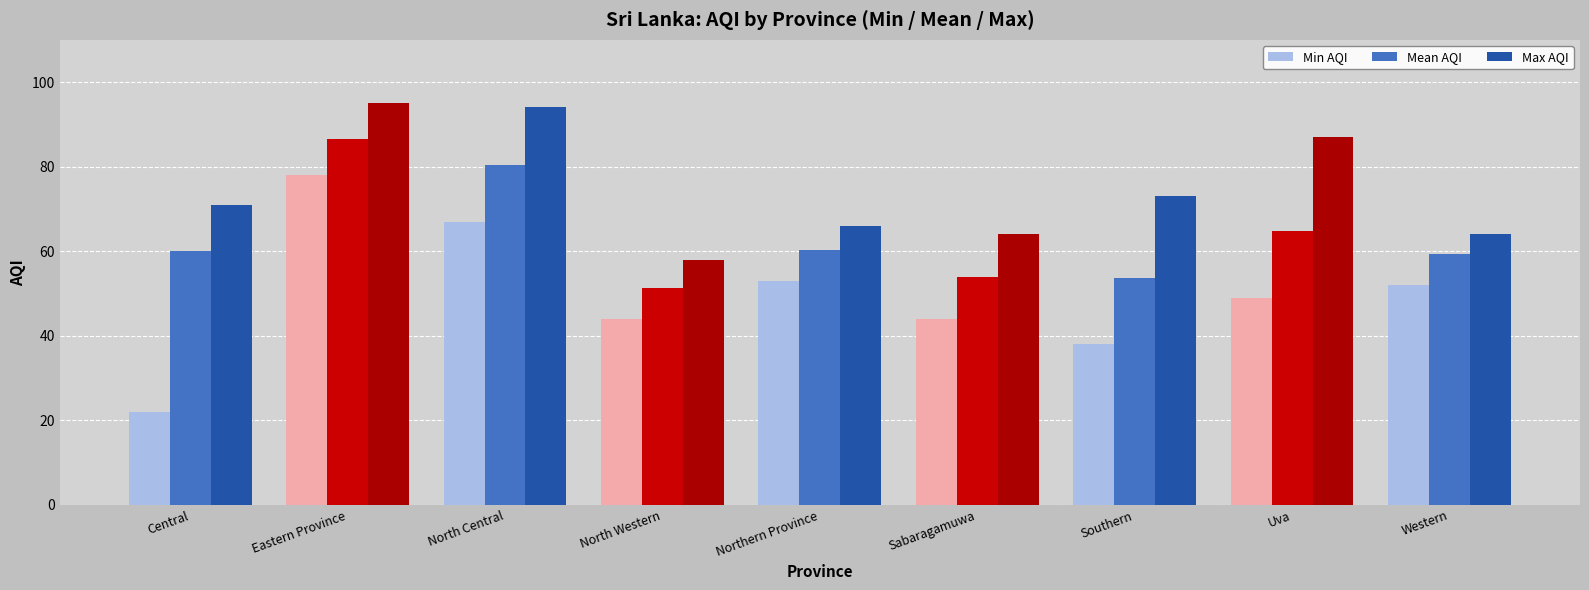

What is the minimum value shown in the chart?

22.0